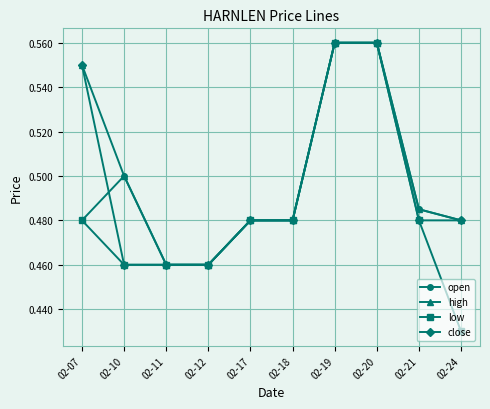

True or false: high has a value of 0.5 at 02-24.

True